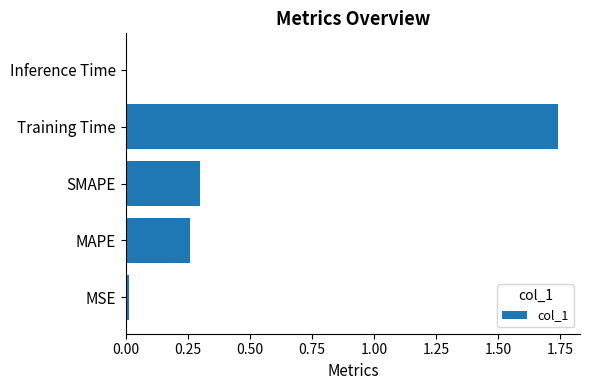

Which label corresponds to the largest value in the chart?

Training Time